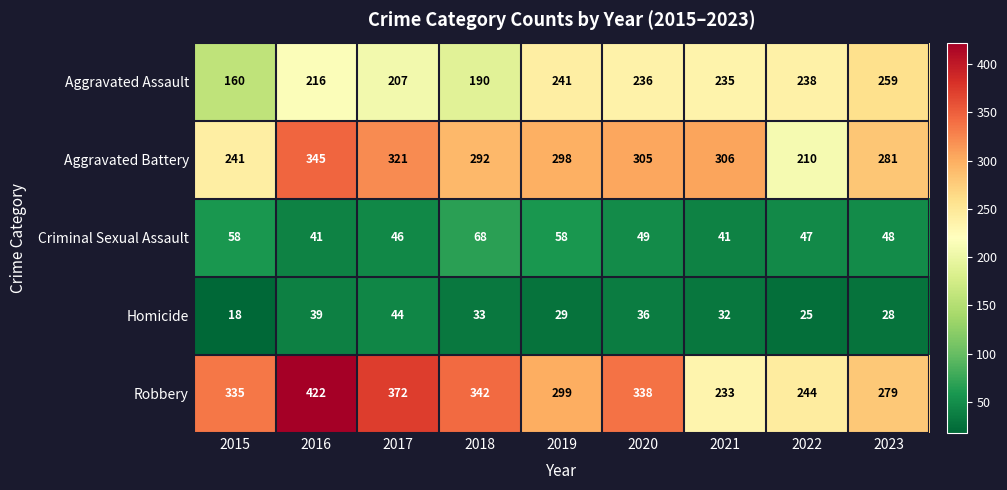

List the series in order of their peak value, lowest first.

Homicide, Criminal Sexual Assault, Aggravated Assault, Aggravated Battery, Robbery